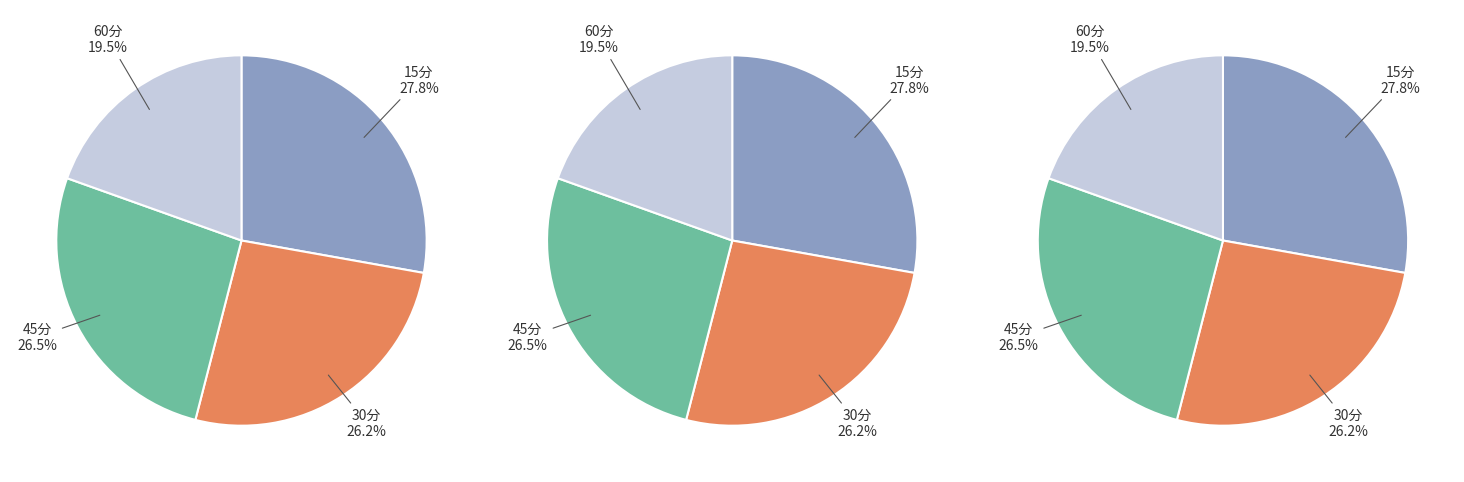

To the nearest percent, what is the average slice percentage?

25%